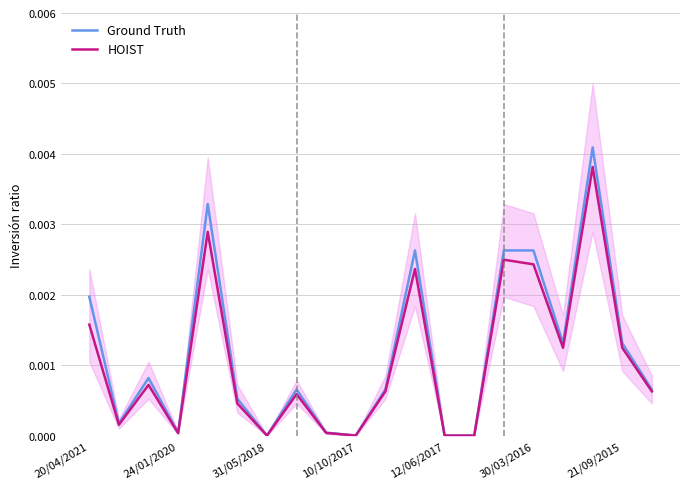

True or false: Ground Truth has more than 0 interior local peaks.

True